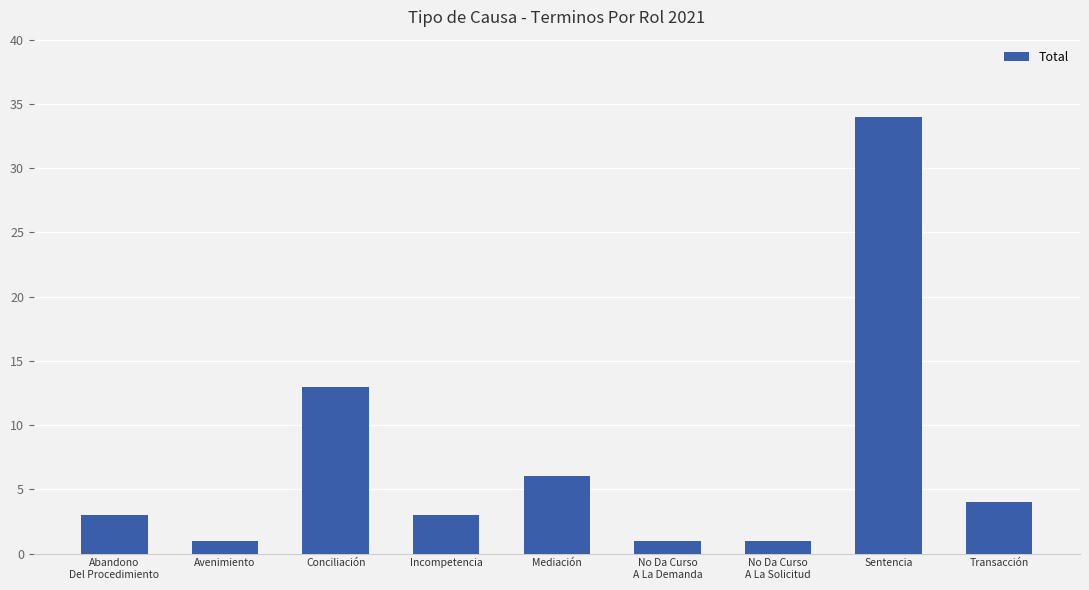

True or false: the data shows 34 at Sentencia.

True